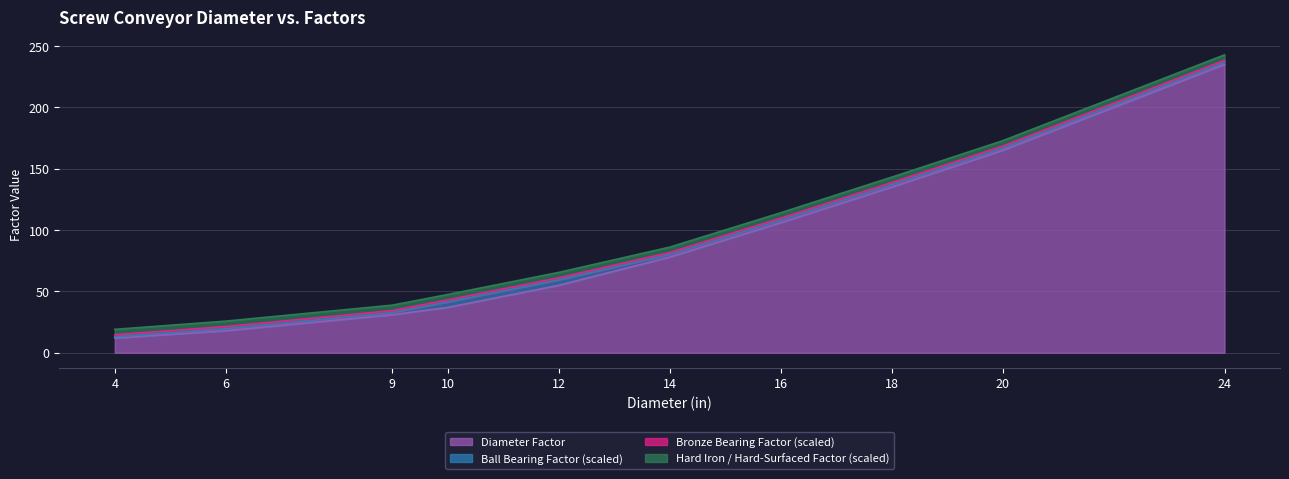

At which category is the sum across all series the highest?

24